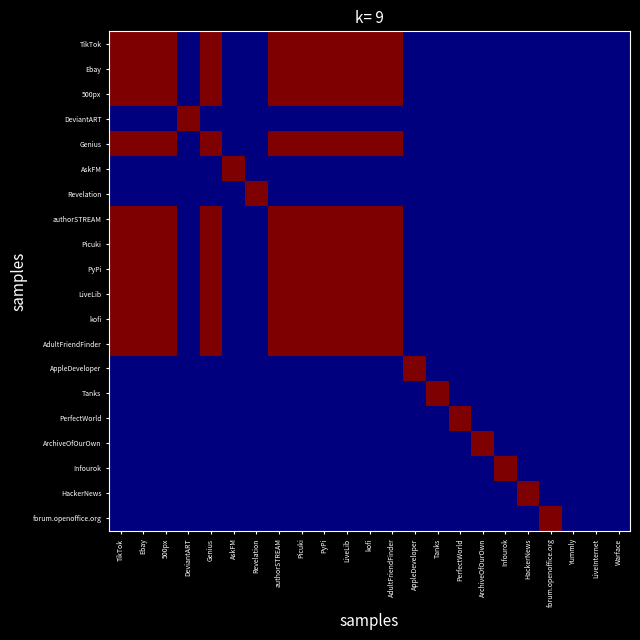

List the series in order of their peak value, highest first.

TikTok, Ebay, 500px, DeviantART, Genius, AskFM, Revelation, authorSTREAM, Picuki, PyPi, LiveLib, kofi, AdultFriendFinder, AppleDeveloper, Tanks, PerfectWorld, ArchiveOfOurOwn, Infourok, HackerNews, forum.openoffice.org